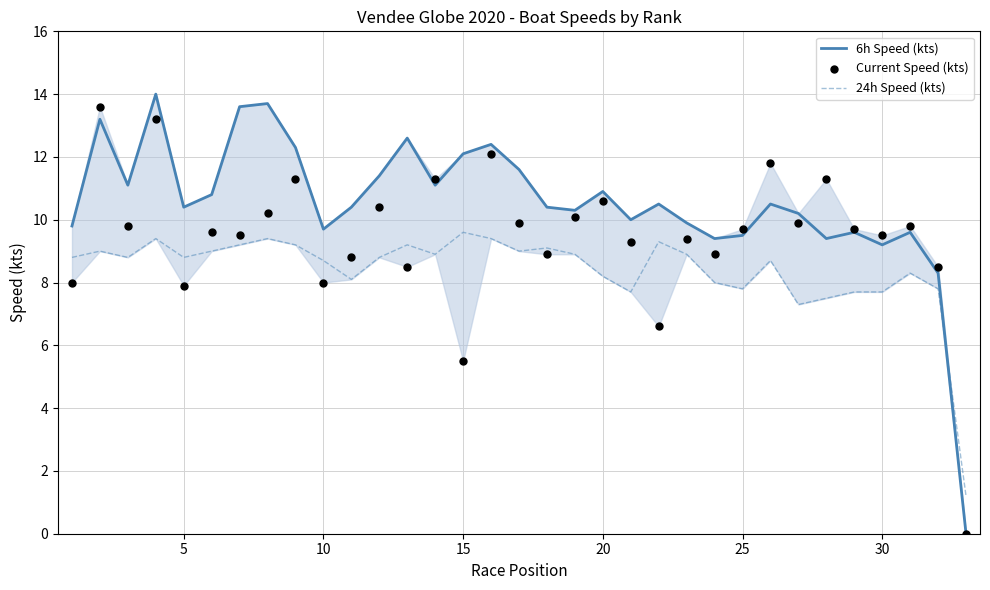

Which series has the largest Y range (max minus min)?

6h Speed (kts)